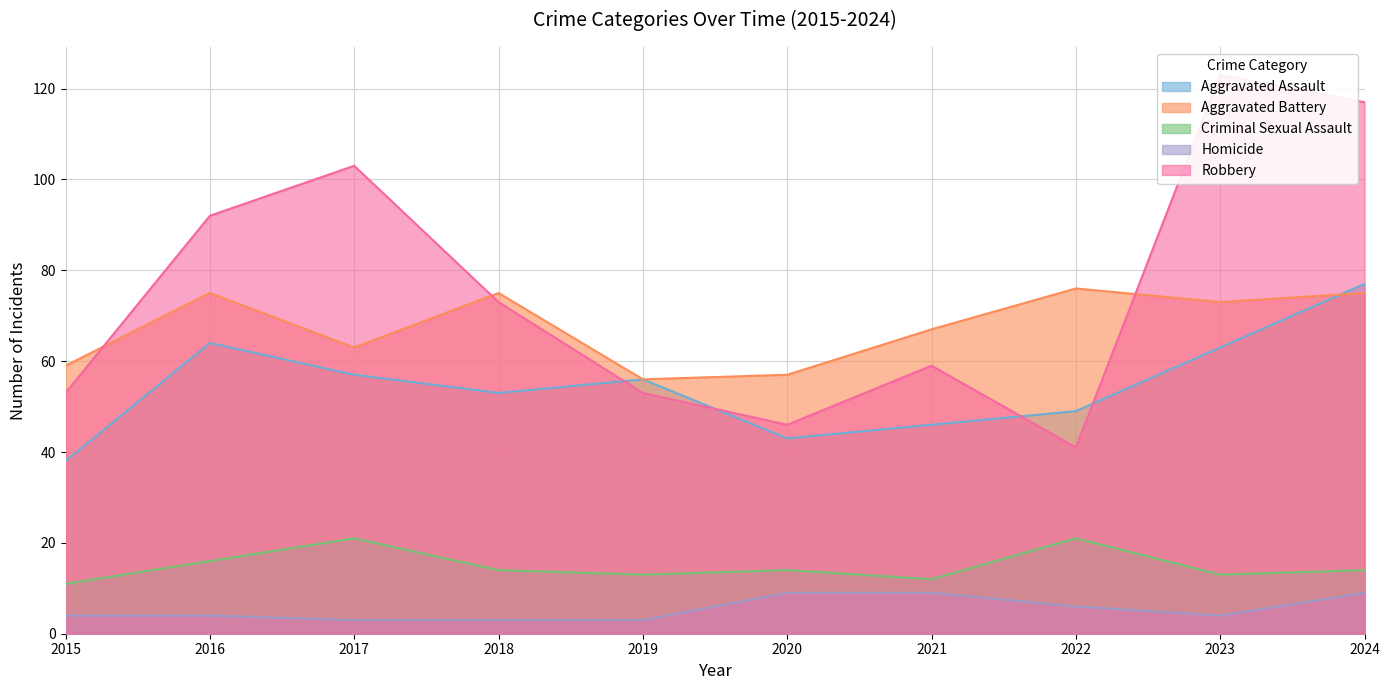

How many values in the Aggravated Battery series exceed 73?

4